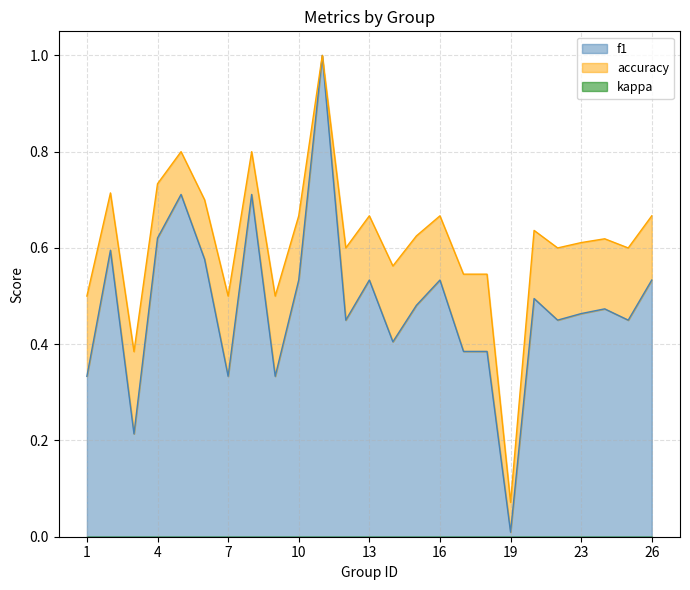

At which label is accuracy closest to 0?

19